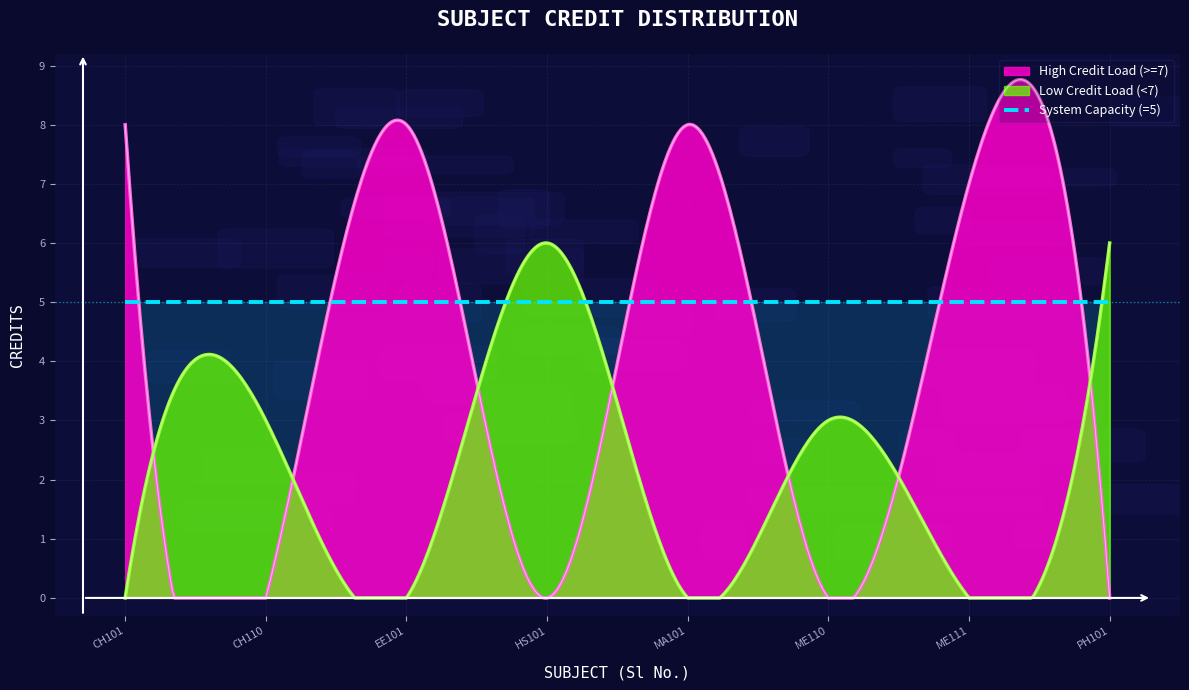

What is the difference between the maximum and minimum values in the High Credit Load (>=7) series?

8